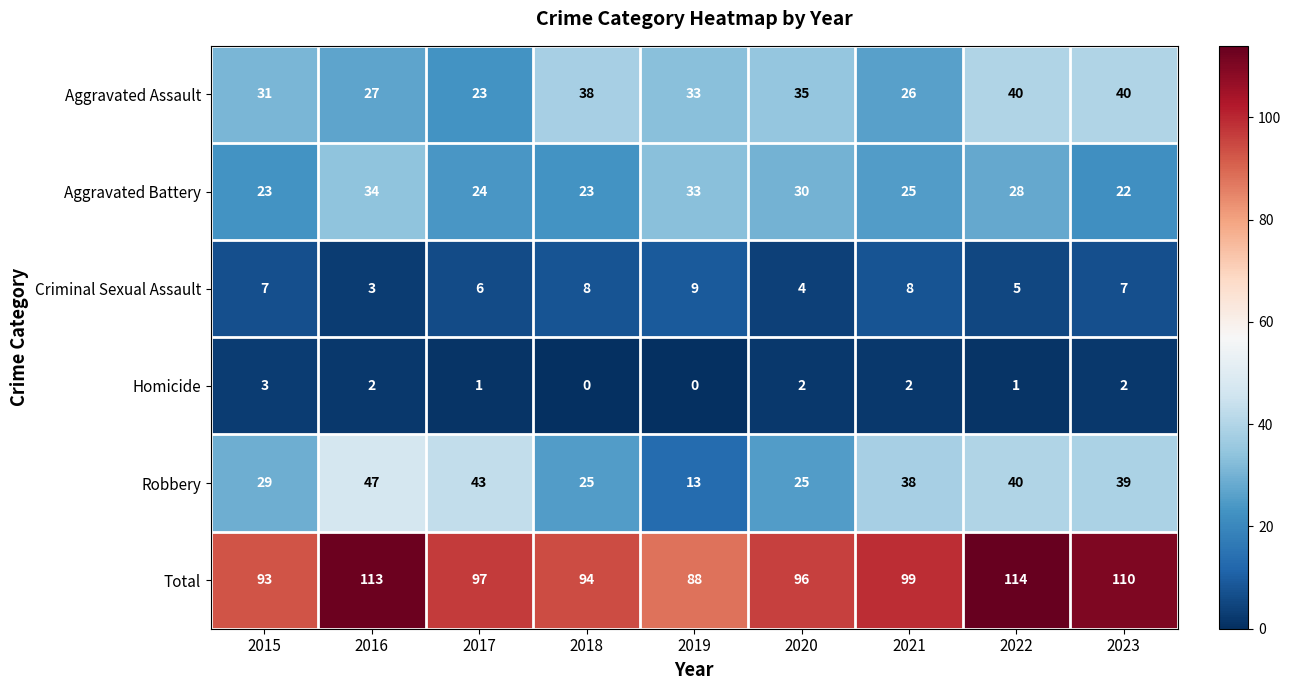

Is it true that Total equals 113 at 2016?

True